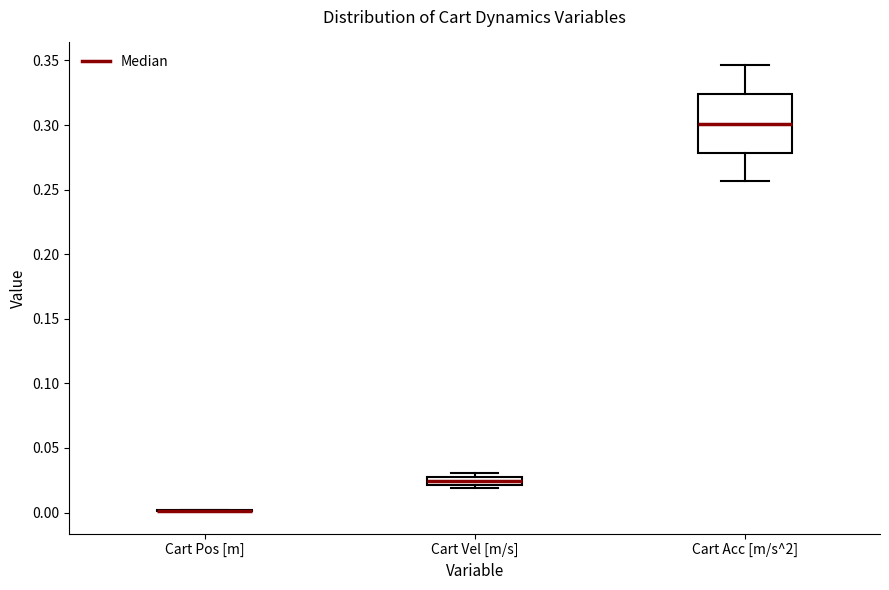

Where is the upper edge of the box for Cart Acc [m/s^2] on the y-axis? The values are not printed on the chart, so give them approximately, as read against the axis.

0.325